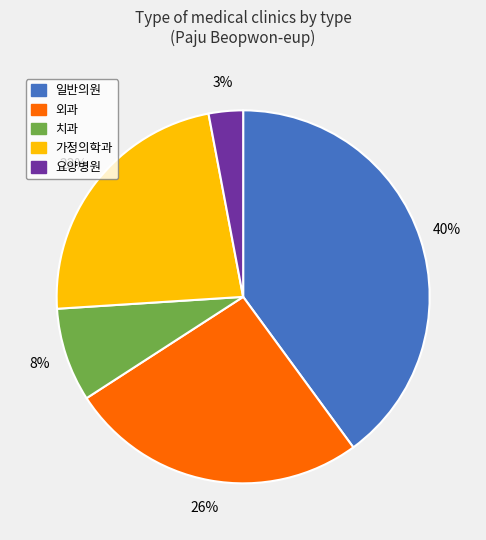

How many segments does this pie chart have?

5